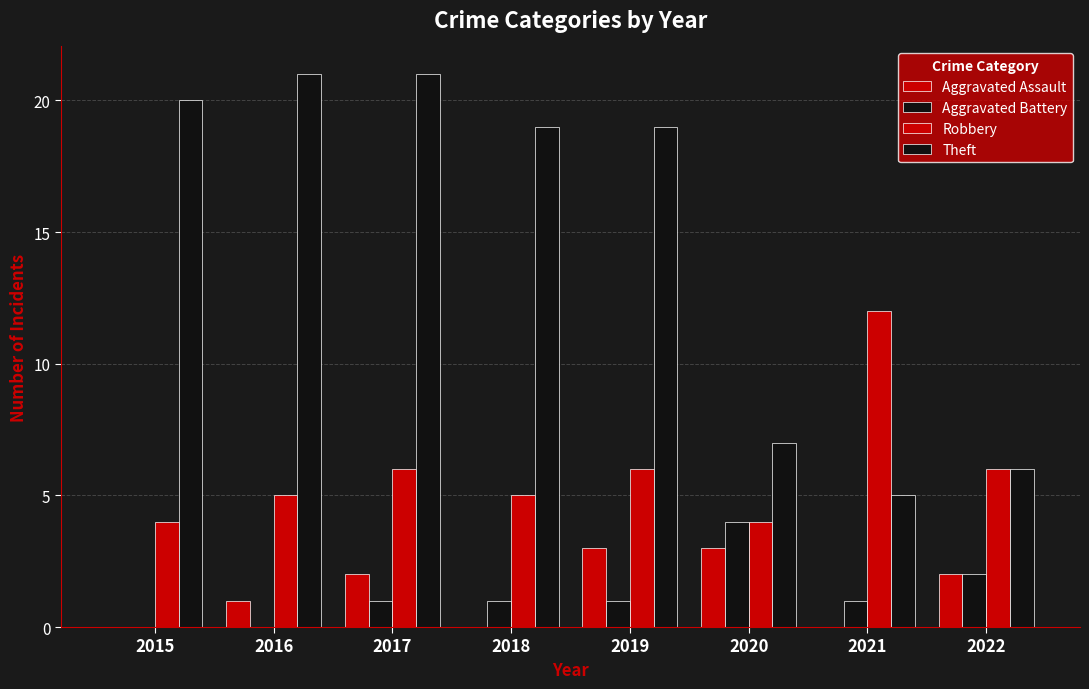

The value of Aggravated Battery at 2018 is 2. True or false?

False